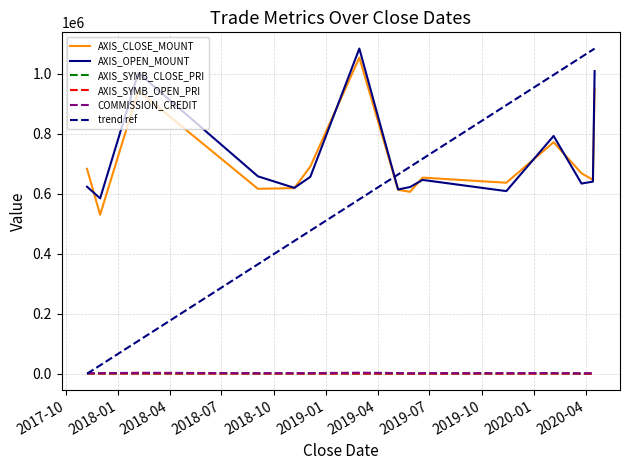

Which series has the largest total across all categories?

AXIS_OPEN_MOUNT